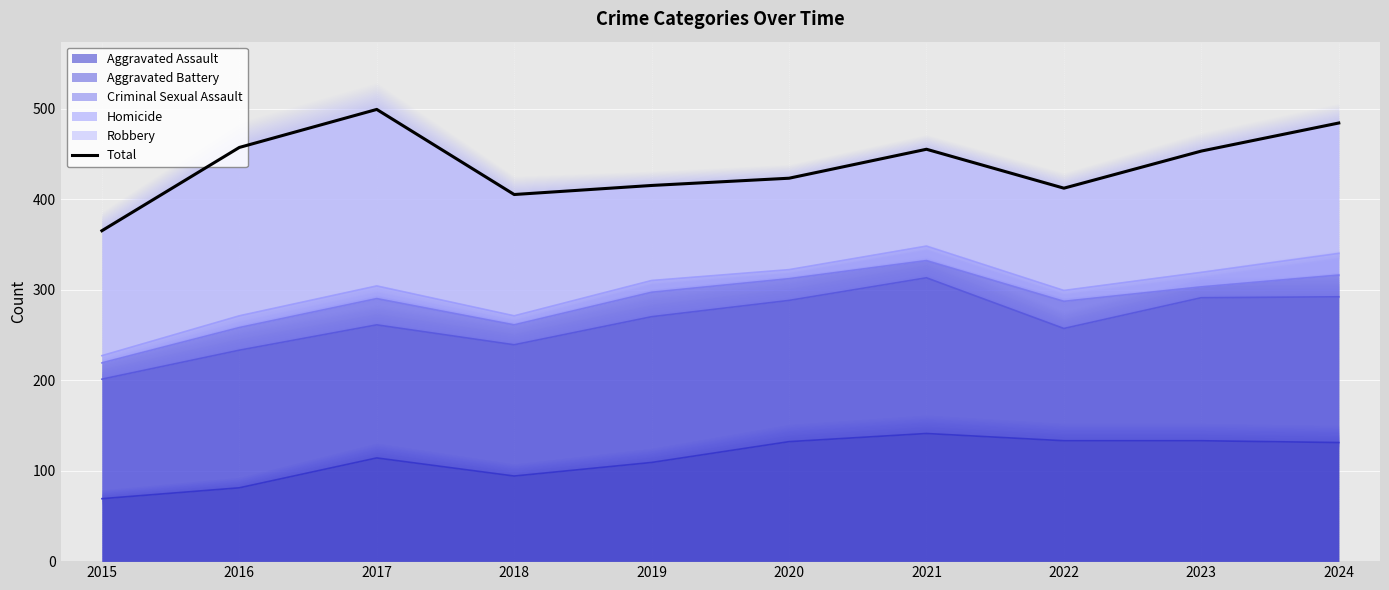

What is the value of the 1st point from the left?

365